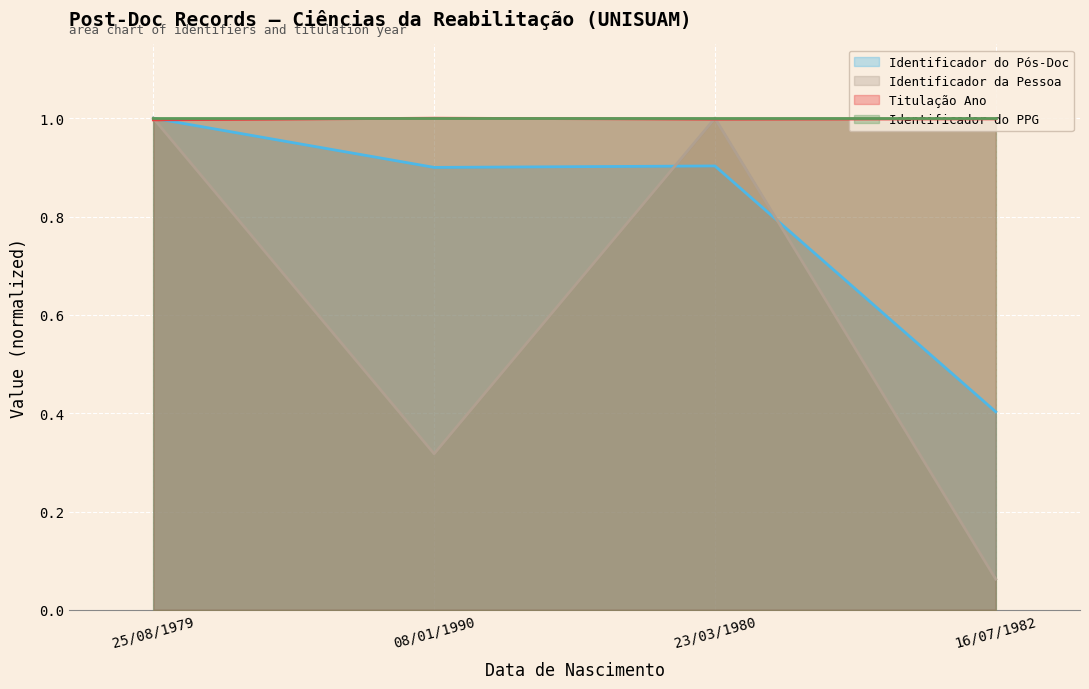

What value does the Titulação Ano series have at 16/07/1982?

1.0